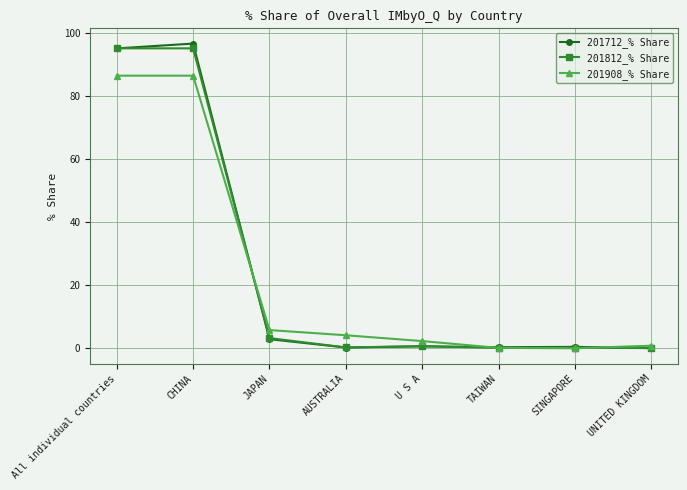

How many data points does each series have?

8